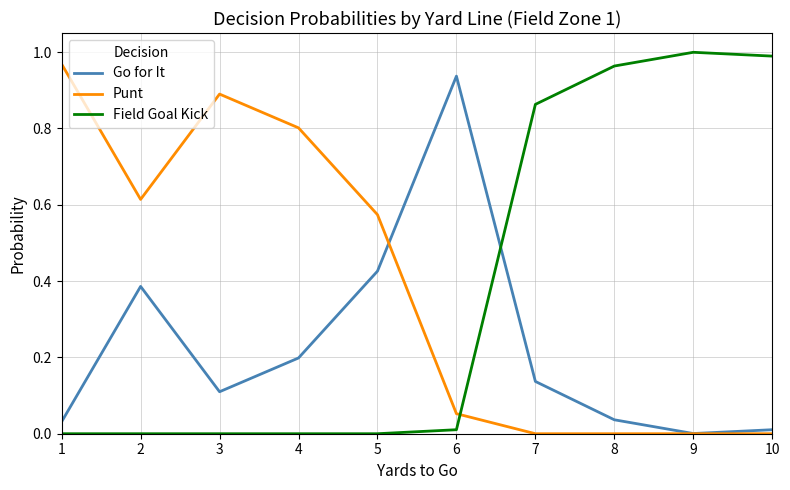

Rank the series at 7 from lowest to highest value.

Punt, Go for It, Field Goal Kick